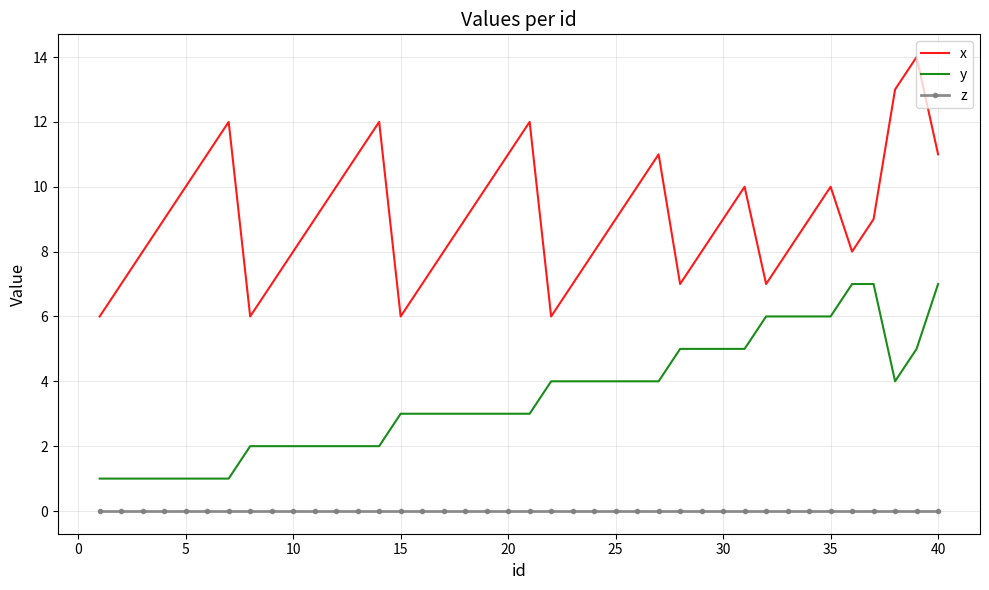

Rank the series by their average value, from lowest to highest.

z, y, x